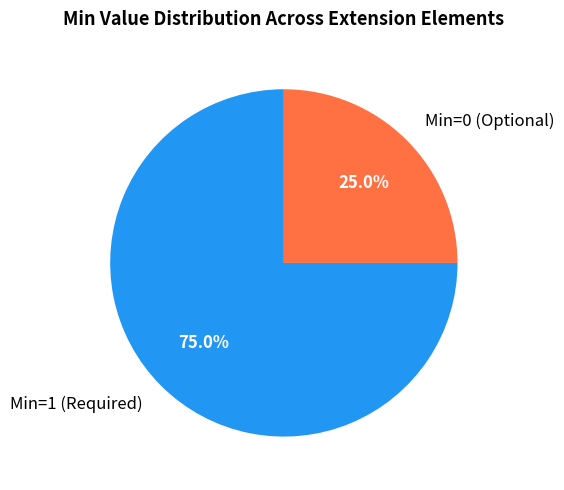

Count the number of slices in the pie.

2